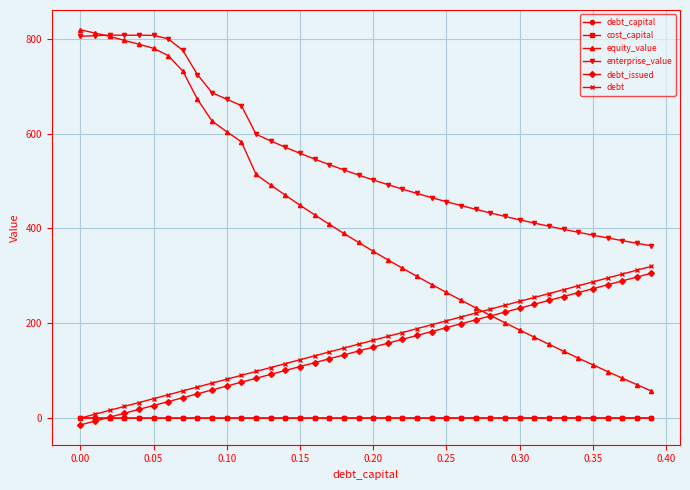

What is the value of the debt_issued point at the 13th from the left?

84.1